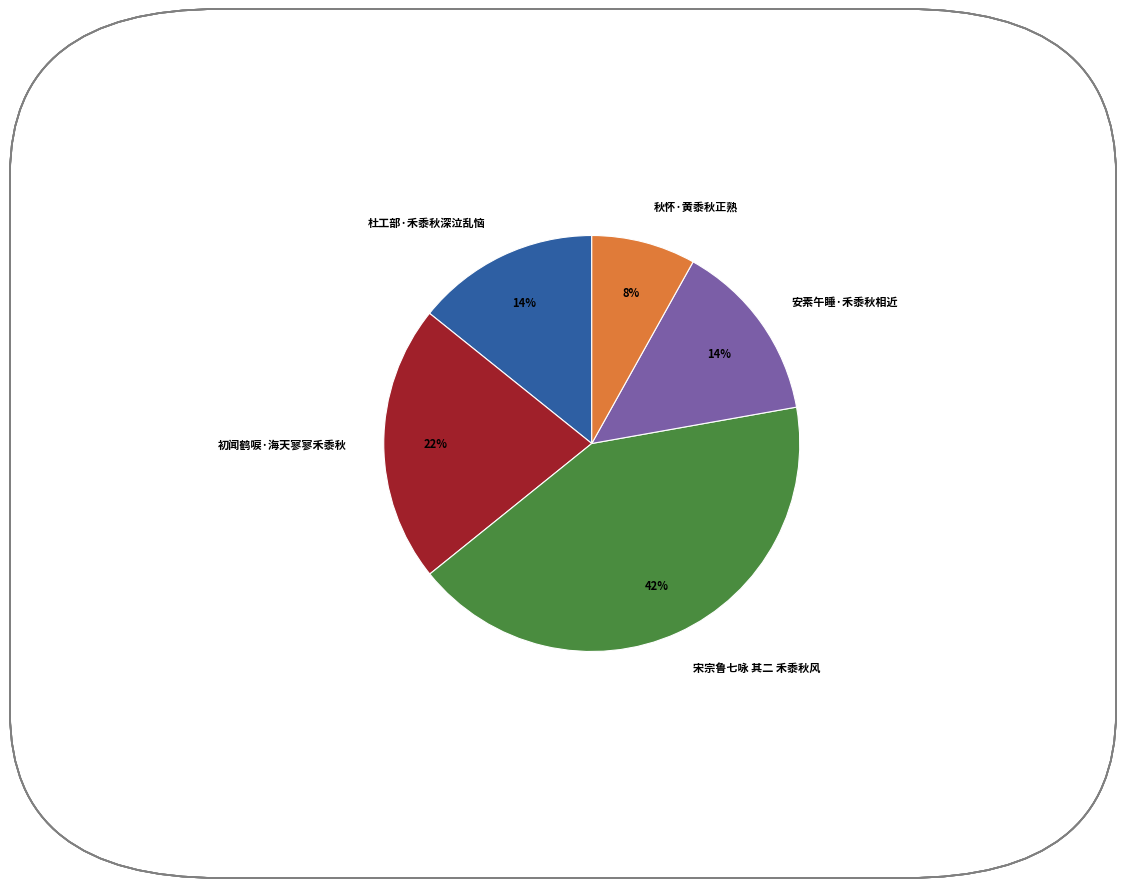

How many slices are in this pie chart?

5